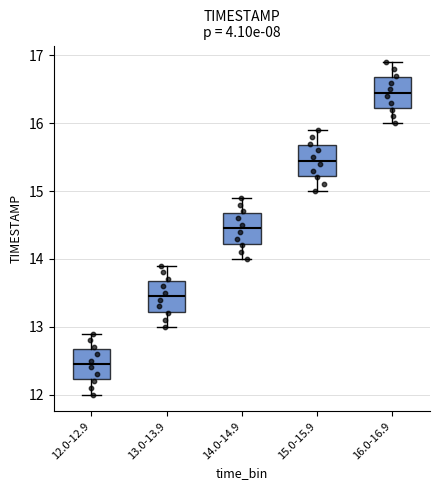

Which box has the lowest median line?

12.0-12.9